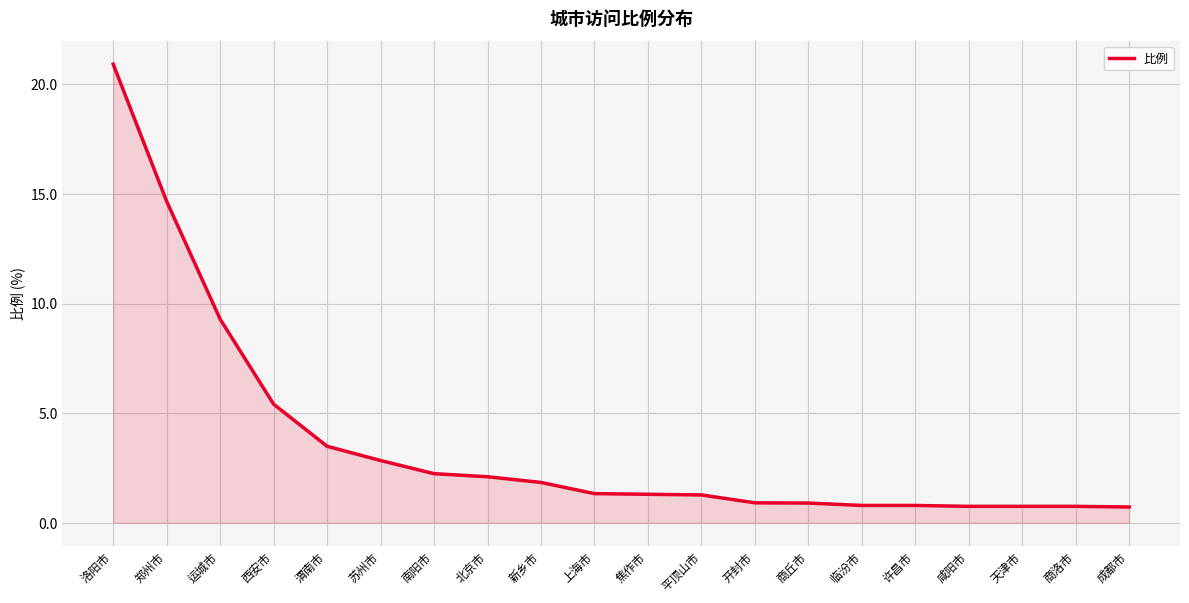

Does the chart display data point markers on the line(s)?

No